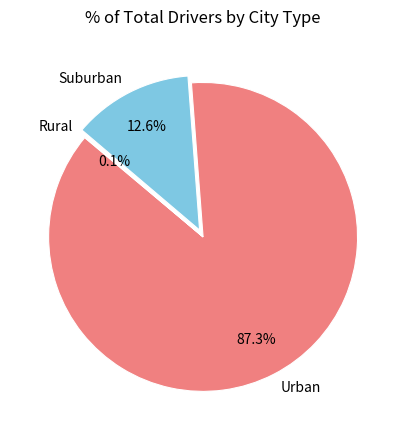

Which category has the biggest portion of the pie?

Urban